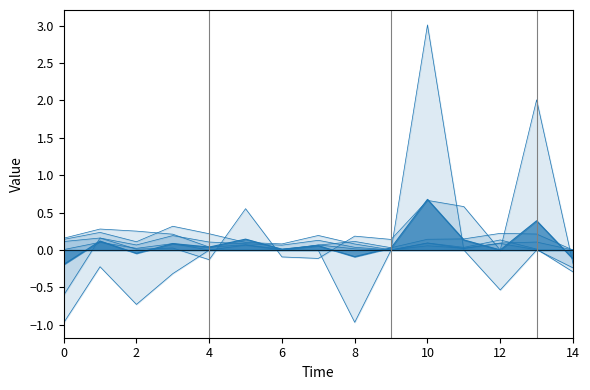

How many lines are shown in the chart?

7